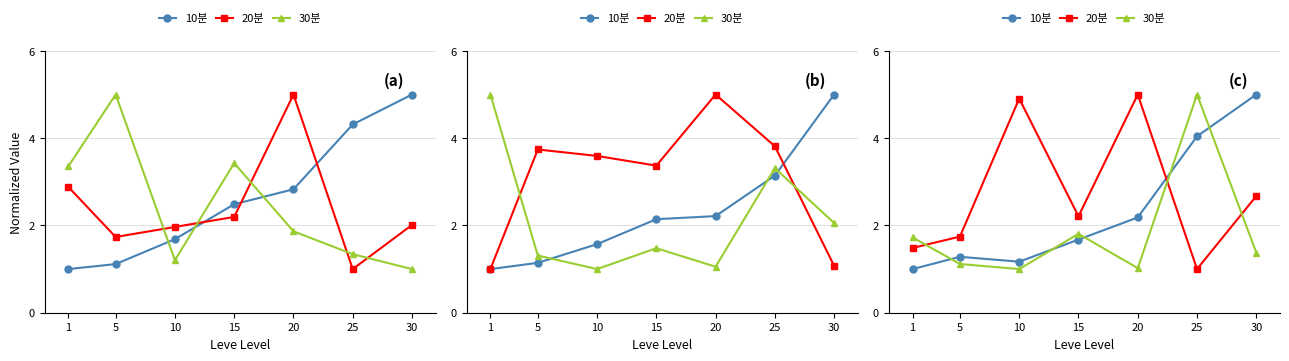

Between 1 and 30, which series saw the biggest shift?

10분